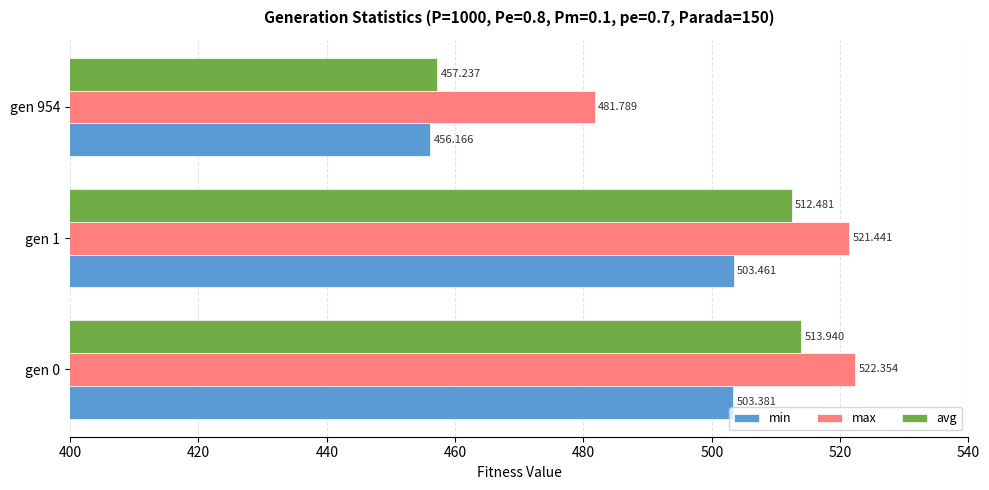

Is the value of min at gen 1 greater than the value of avg at gen 954?

Yes